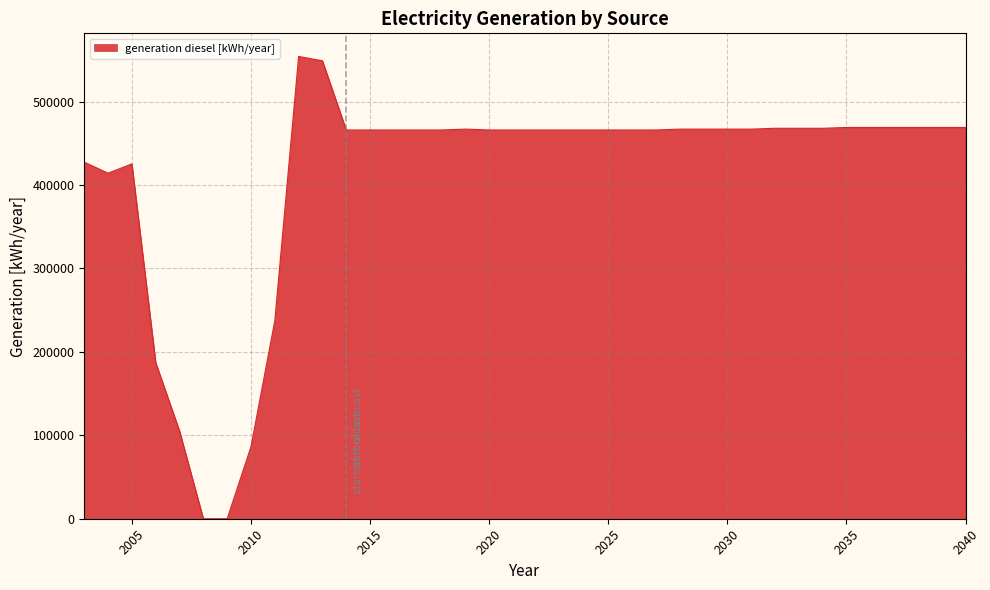

What is the maximum value shown in the chart?

554110